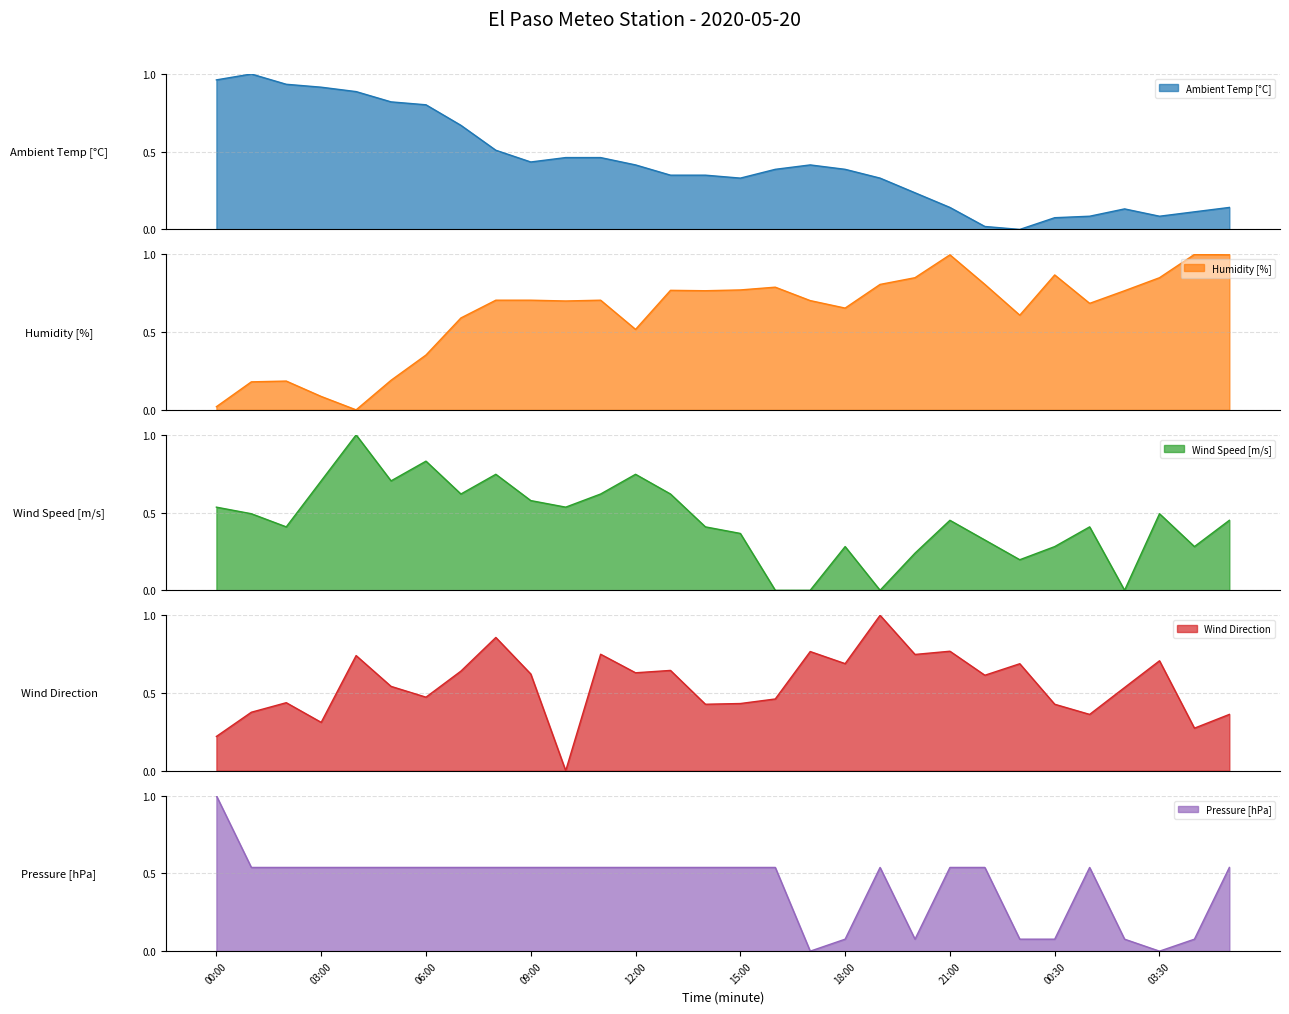

The value of Pressure [hPa] at 20:00 is 0.1. True or false?

True